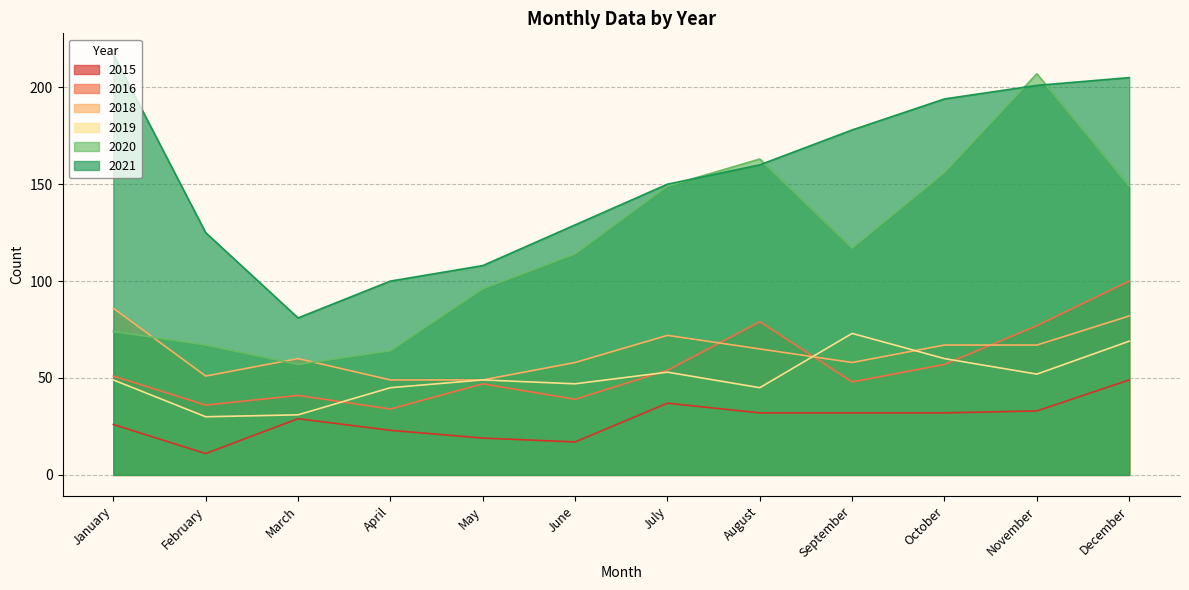

Which category has the lowest value in the 2018 series?

April